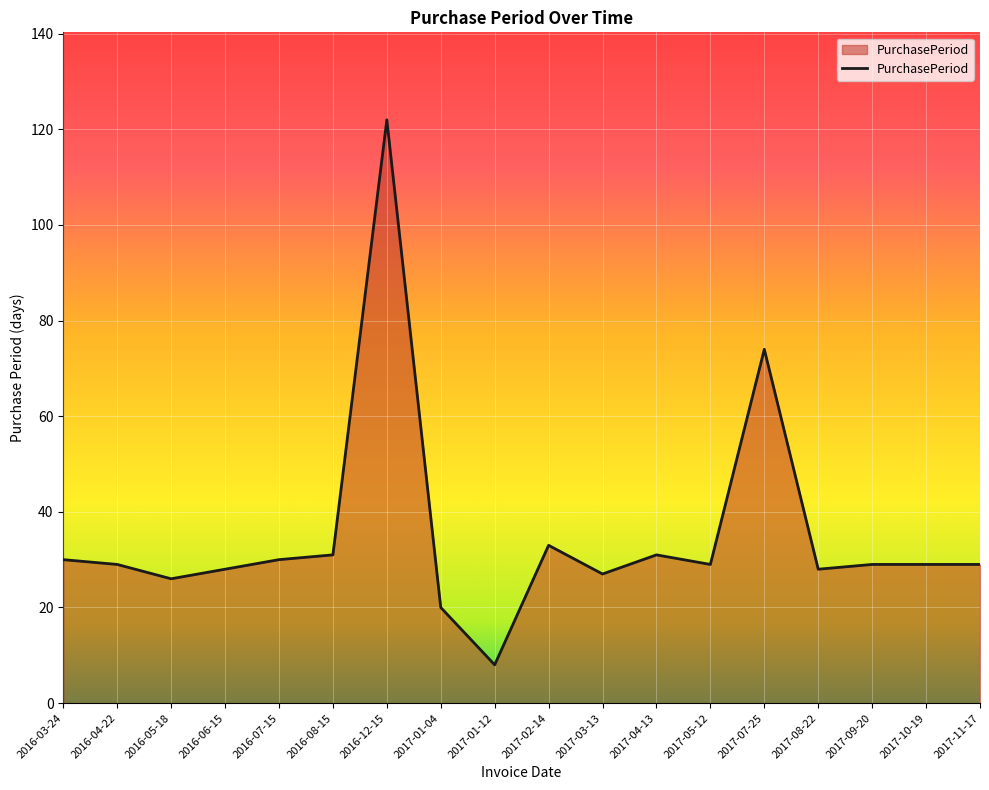

At which label is the value closest to 65?

2017-07-25